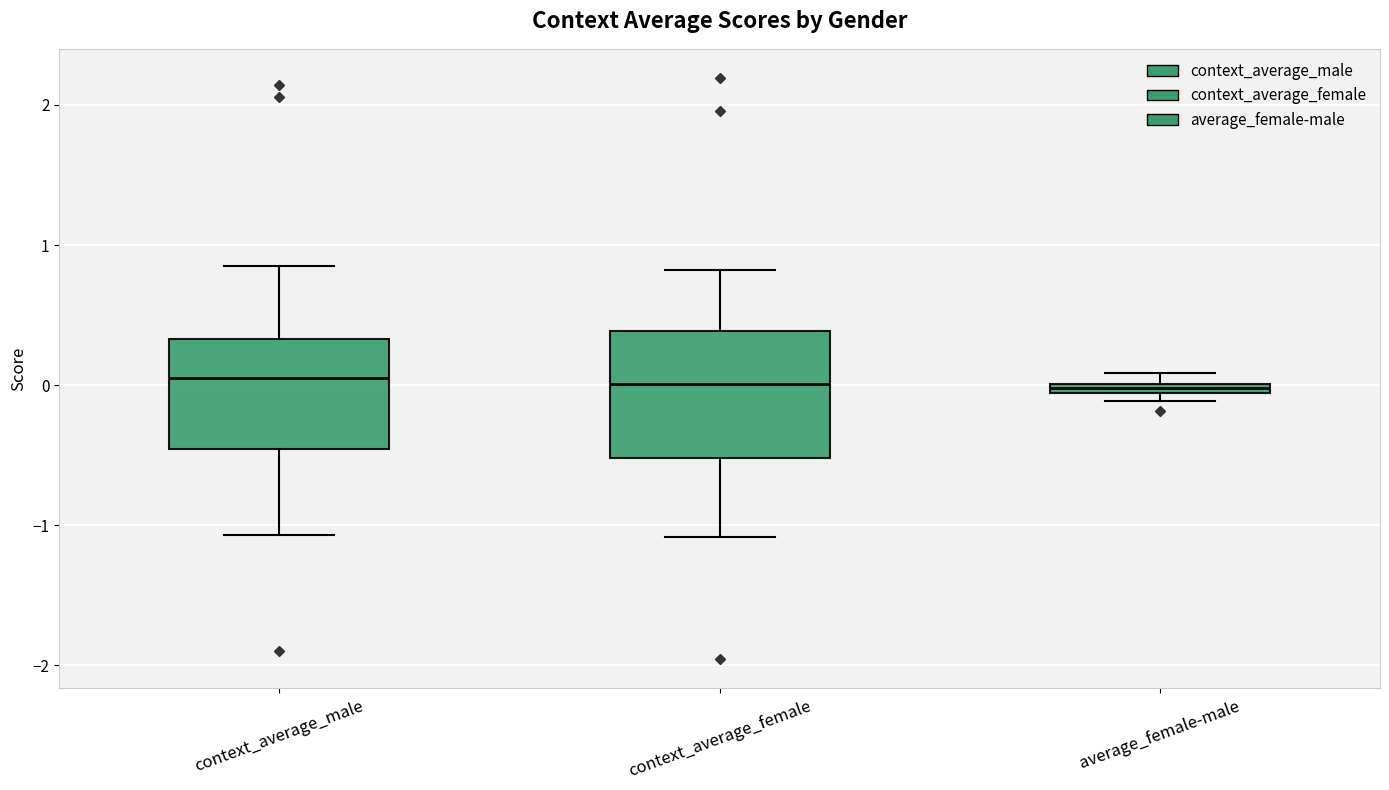

Where is the upper edge of the box for average_female-male on the y-axis? The values are not printed on the chart, so give them approximately, as read against the axis.

0.0